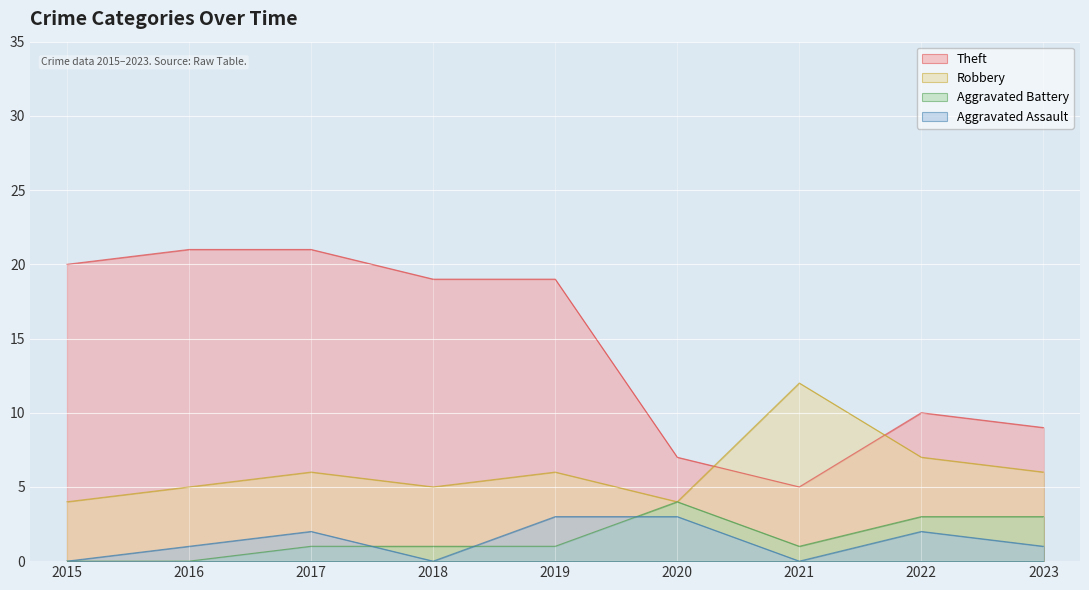

How many interior local valleys does the Aggravated Battery series have?

1